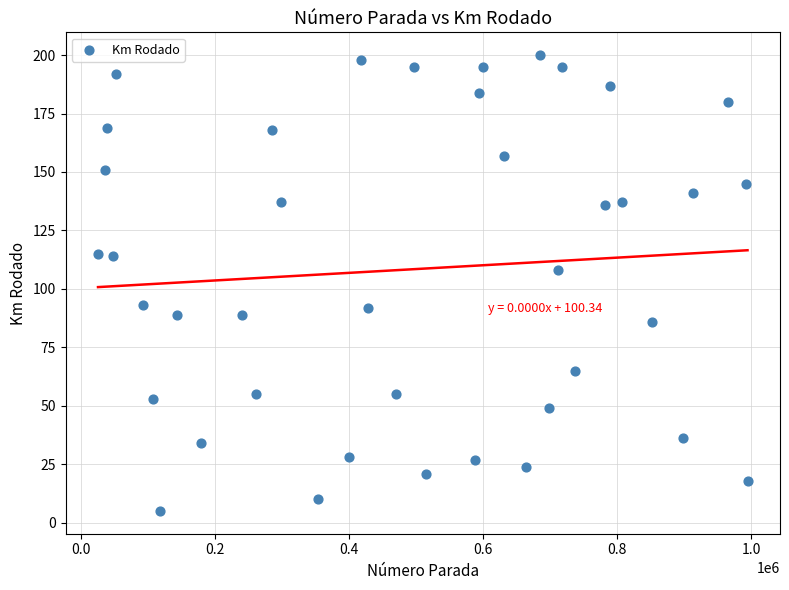

What is the range of X values (max minus min)?

969129